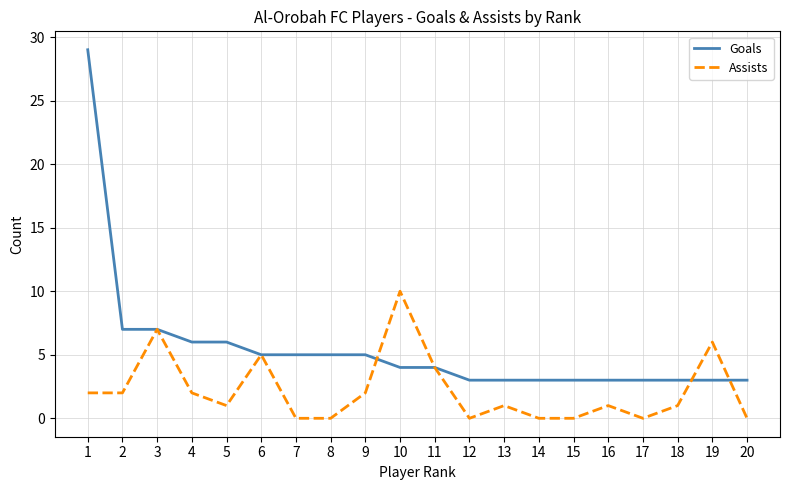

Which series has the largest range (max minus min)?

Goals